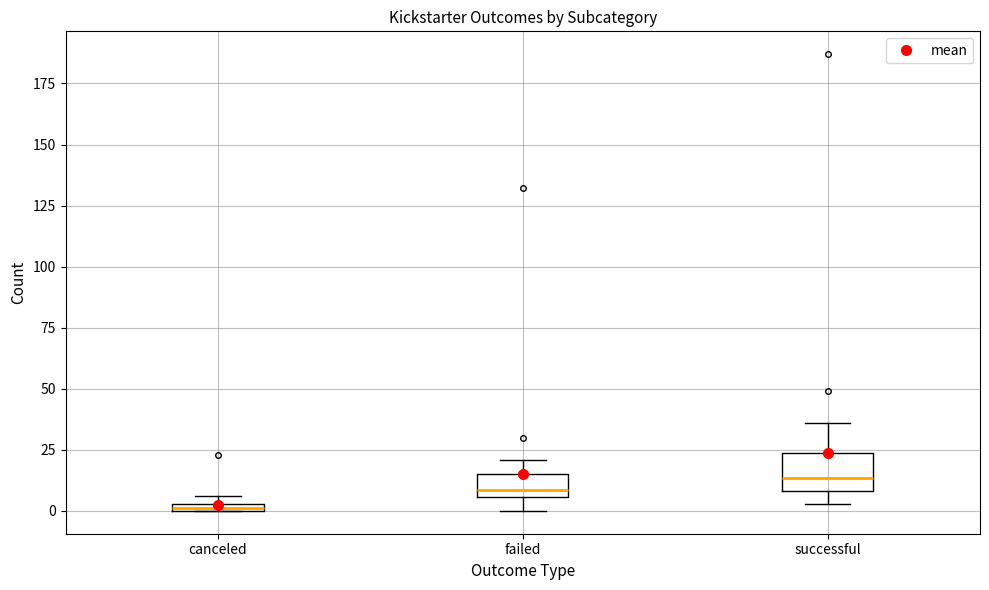

Where is the lower edge of the box for successful on the y-axis? The values are not printed on the chart, so give them approximately, as read against the axis.

10